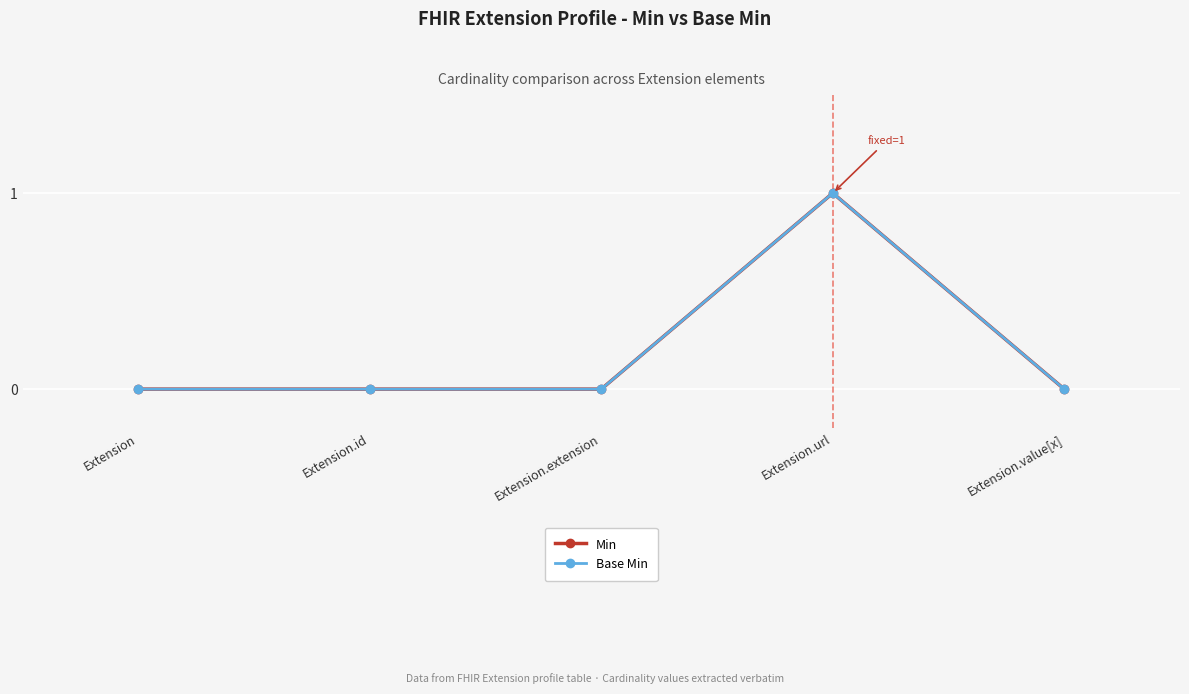

At which label does Base Min reach its minimum?

Extension